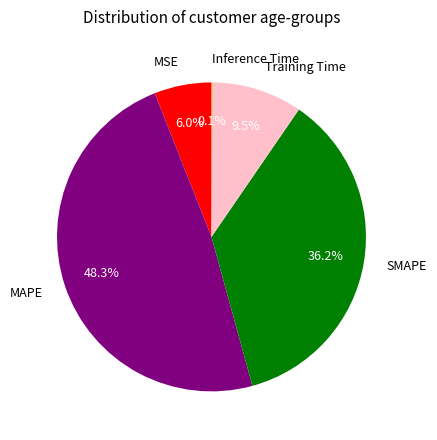

What percentage is the SMAPE slice, to the nearest percent?

36%